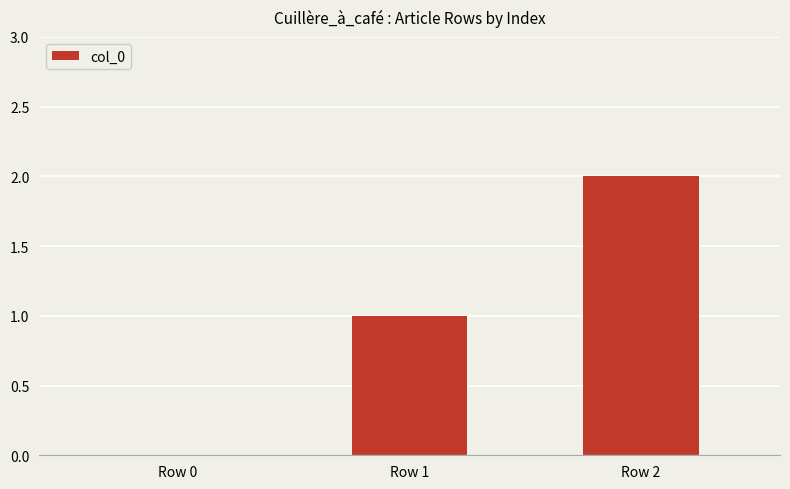

What is the change in value from Row 0 to Row 1?

+1